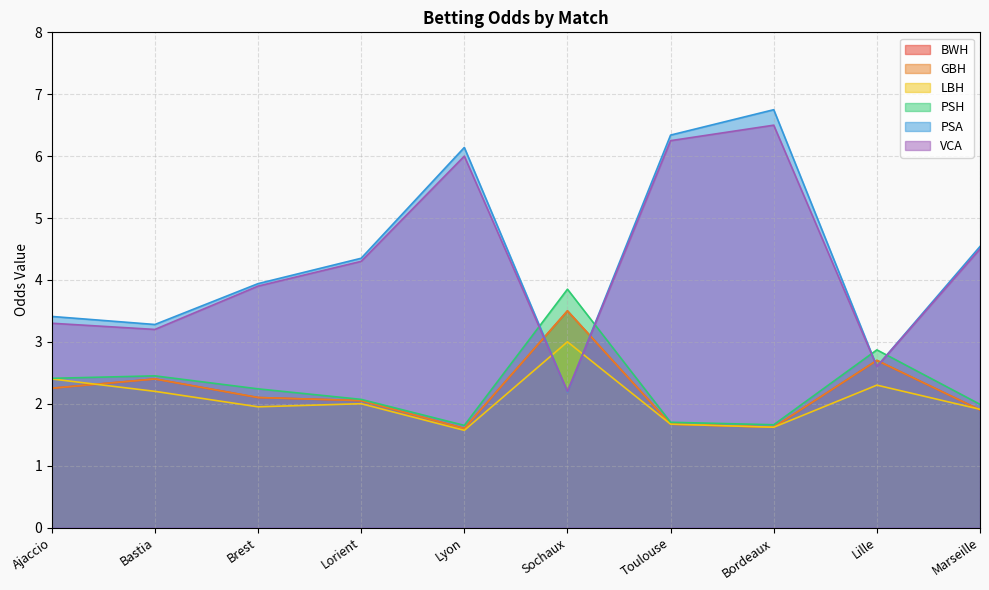

True or false: LBH has more than 2 points higher than both neighbors.

True